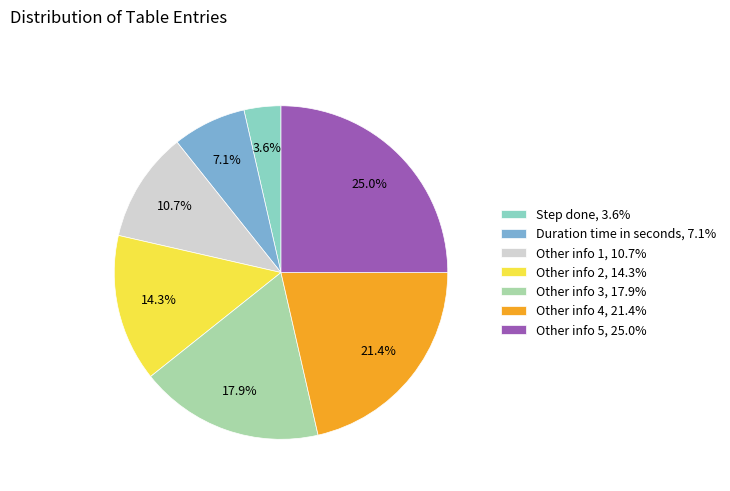

Rank the categories by value from highest to lowest.

Other info 5, Other info 4, Other info 3, Other info 2, Other info 1, Duration time in seconds, Step done